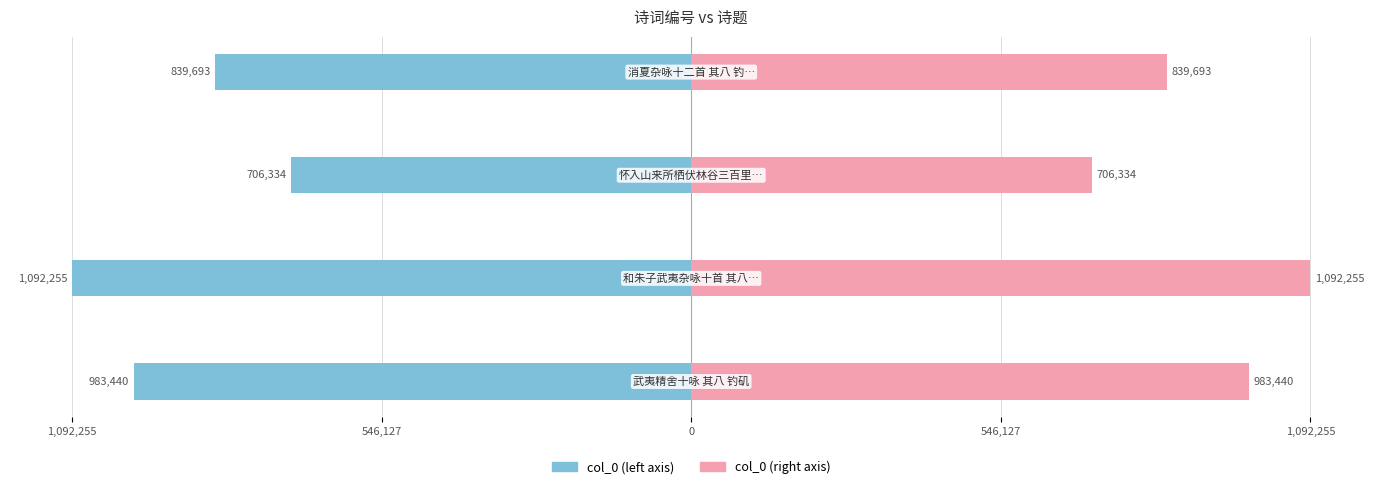

The col_0 (left) series shows -439853 at 1,092,255. True or false?

False